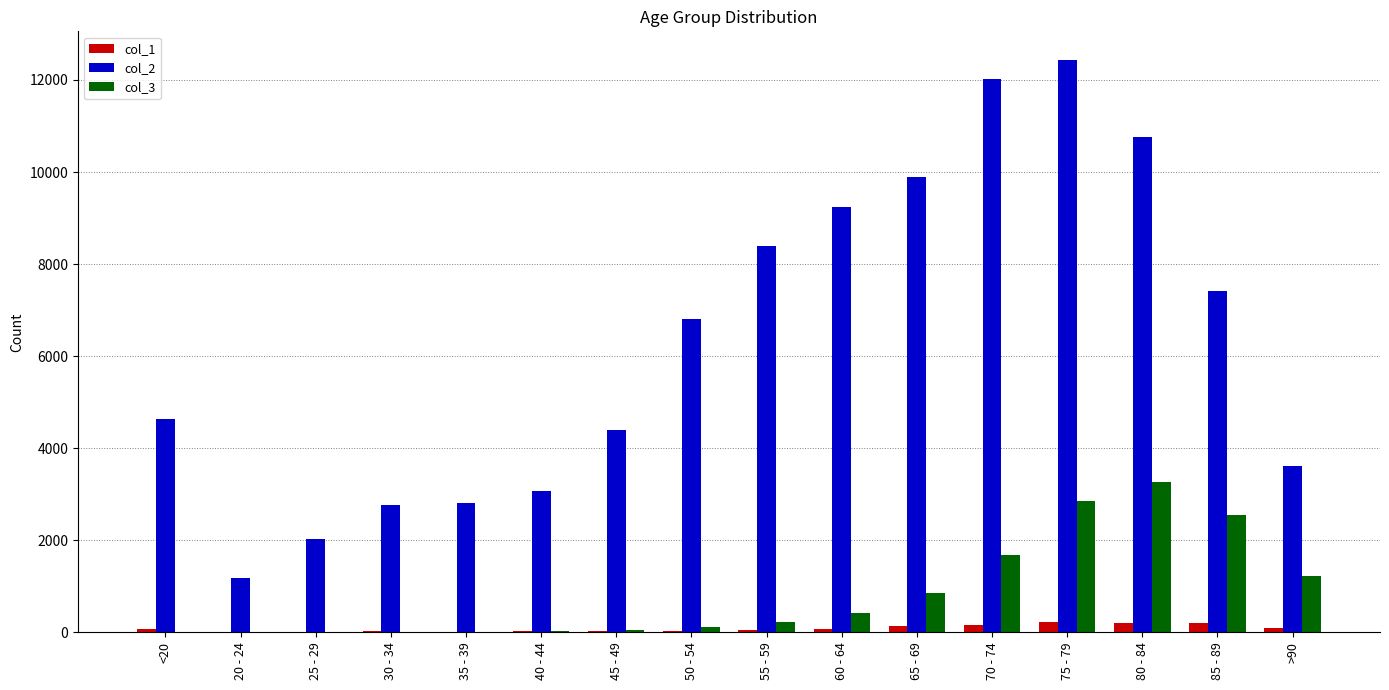

Which series has the largest range (max minus min)?

col_2